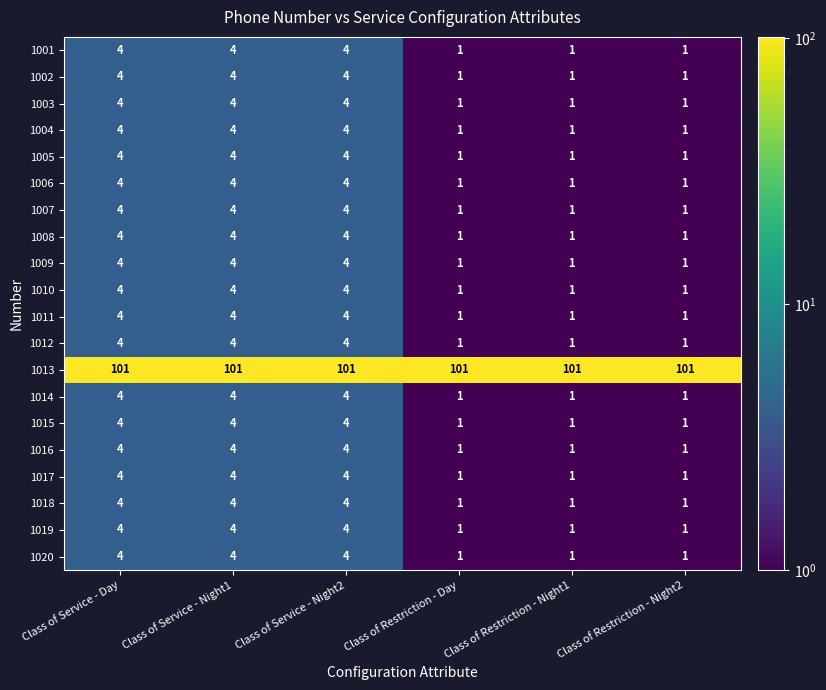

What is the spread (max minus min) of values at Class of Service - Night2?

97